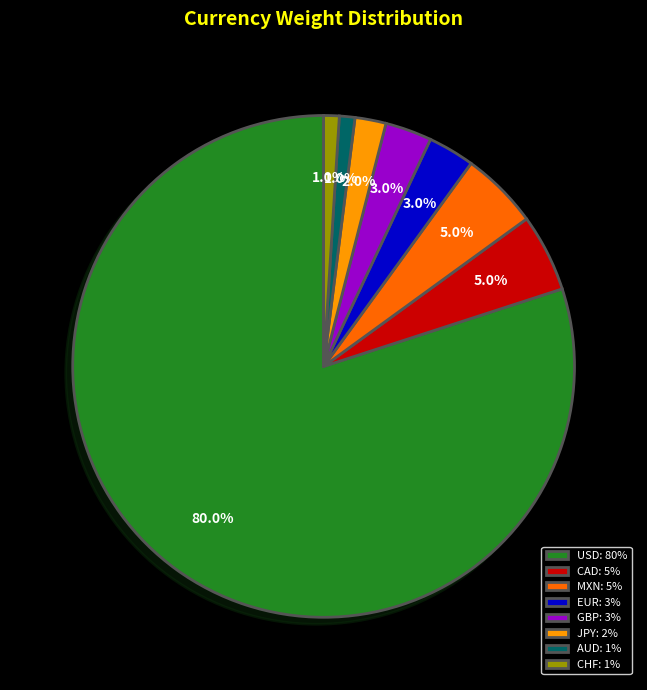

Between CAD and GBP, which is larger?

CAD